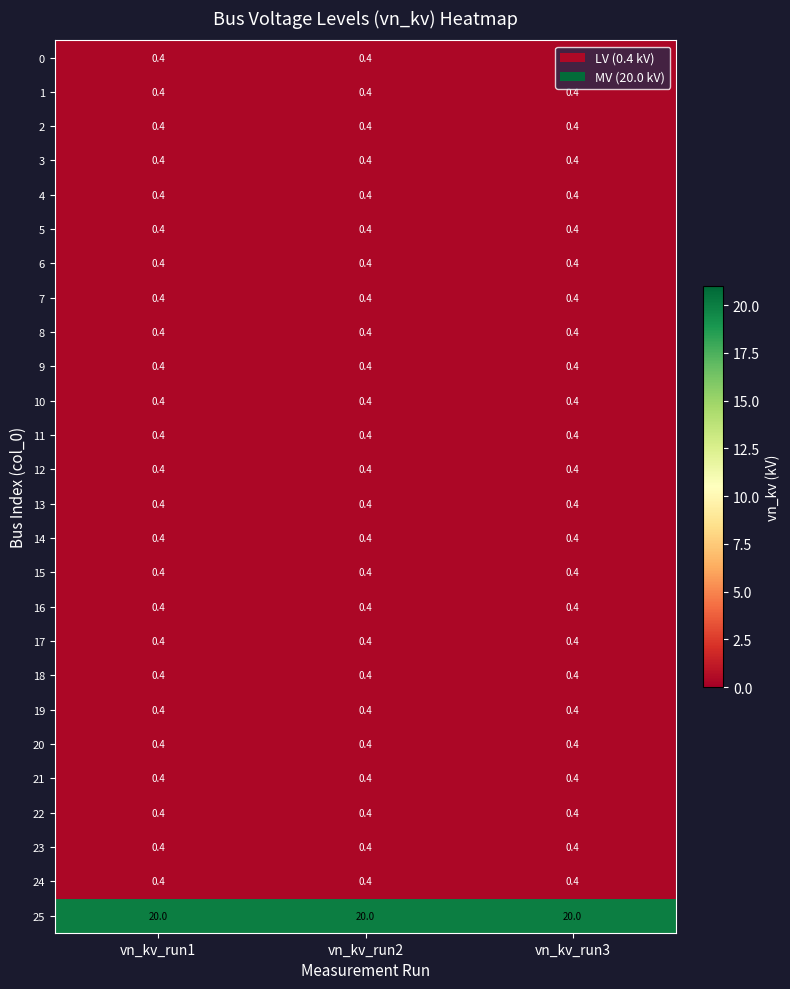

Is it true that 20 equals 0.4 at vn_kv_run2?

True